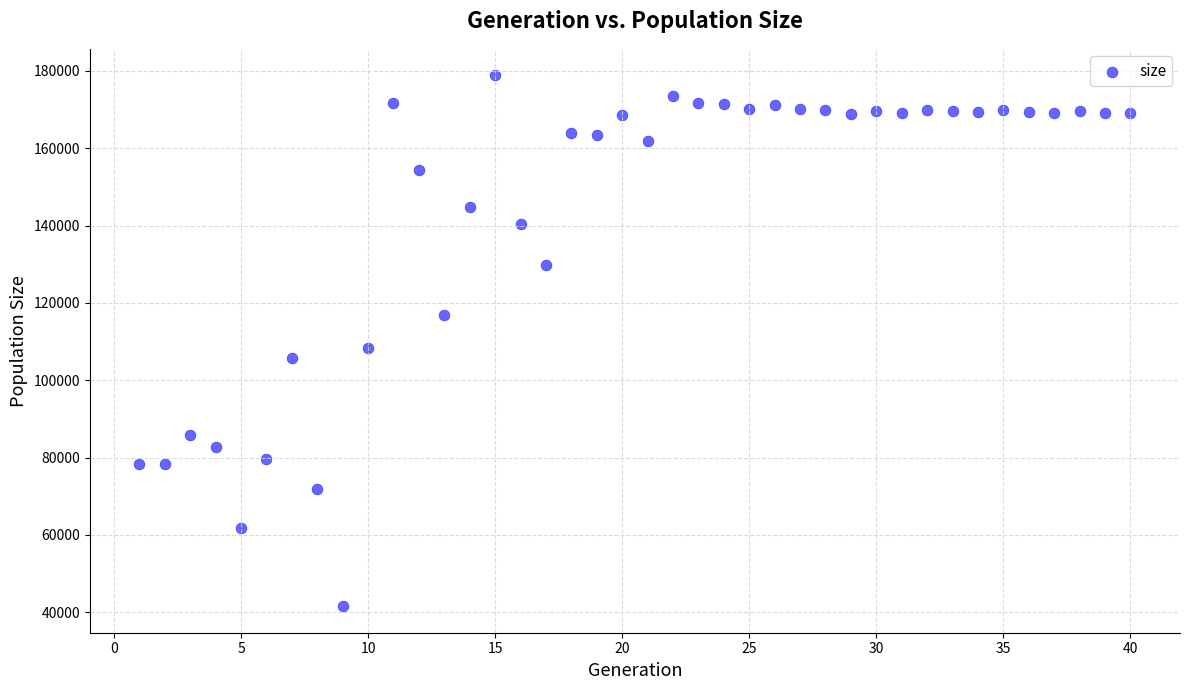

What is the range of Y values (max minus min)?

137249